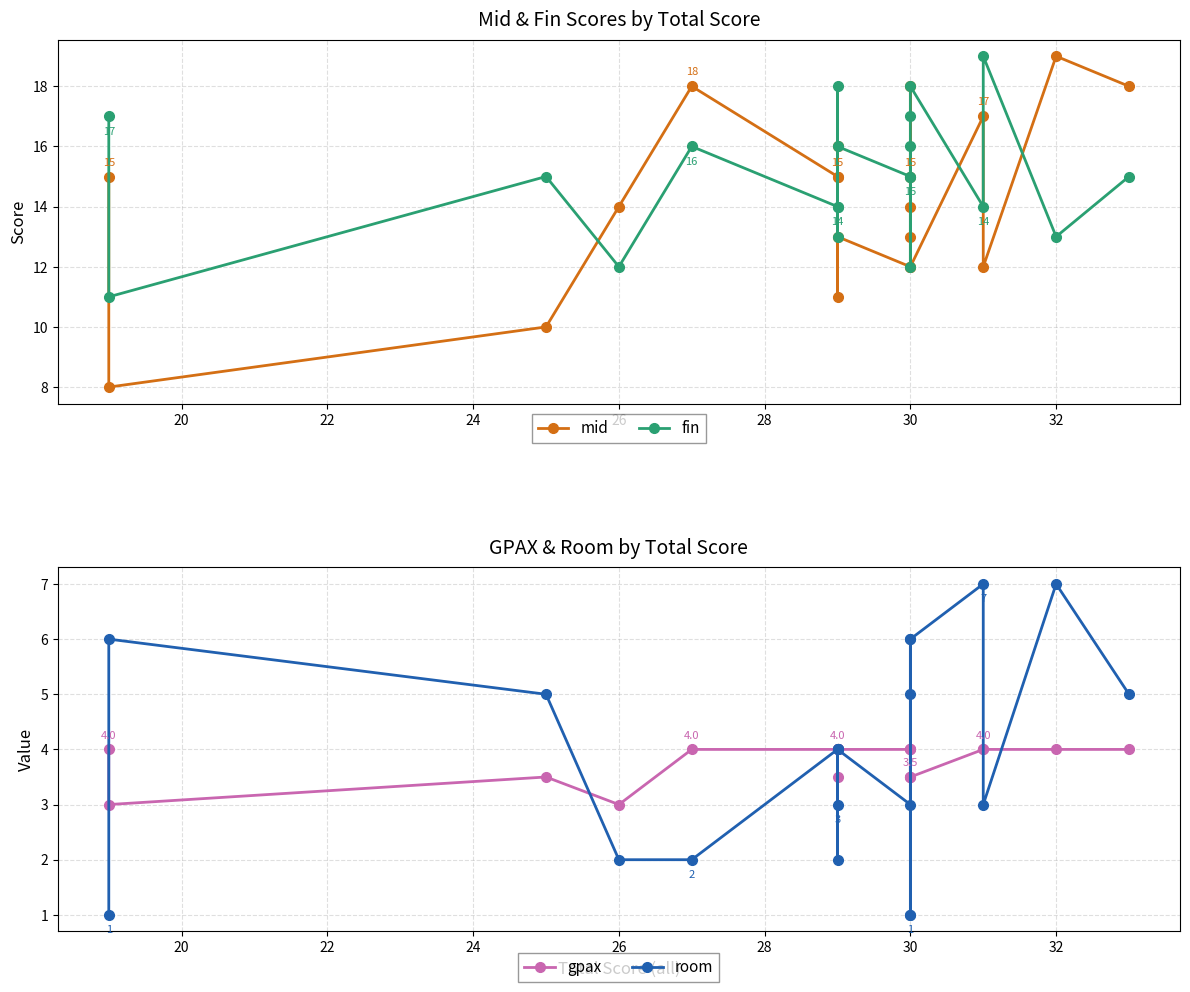

What is the average value of the mid series?

14.2